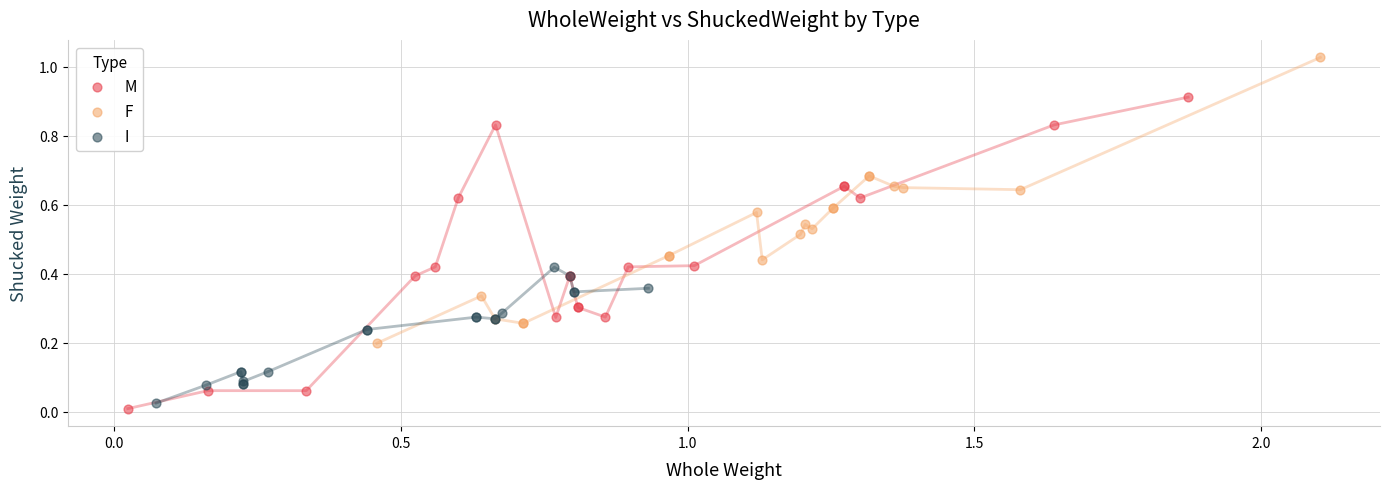

Which series reaches the maximum Y coordinate?

F